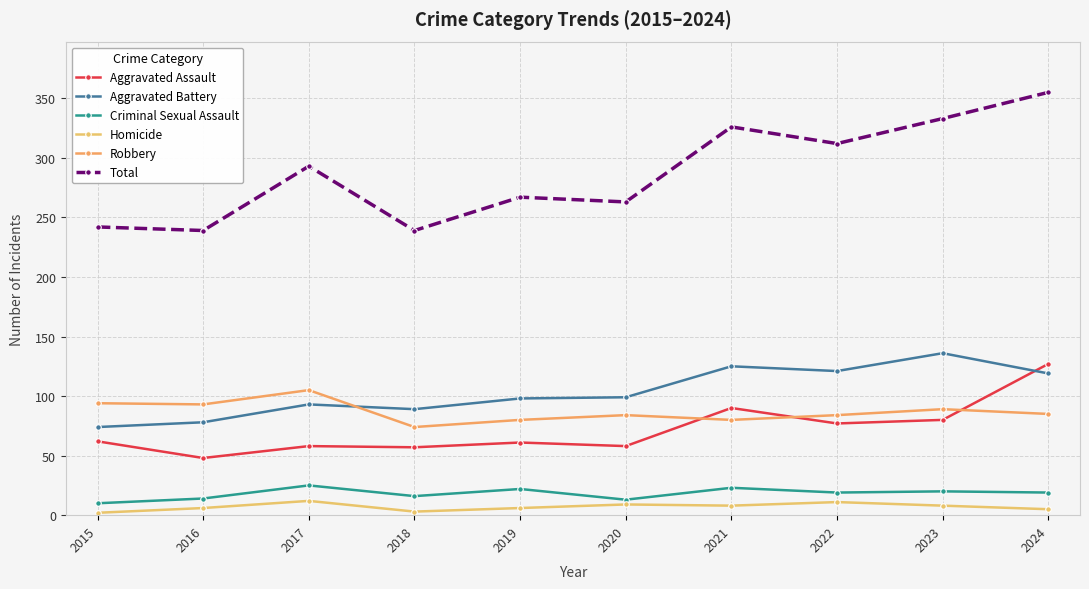

Is this an area chart (filled region under the line)?

No